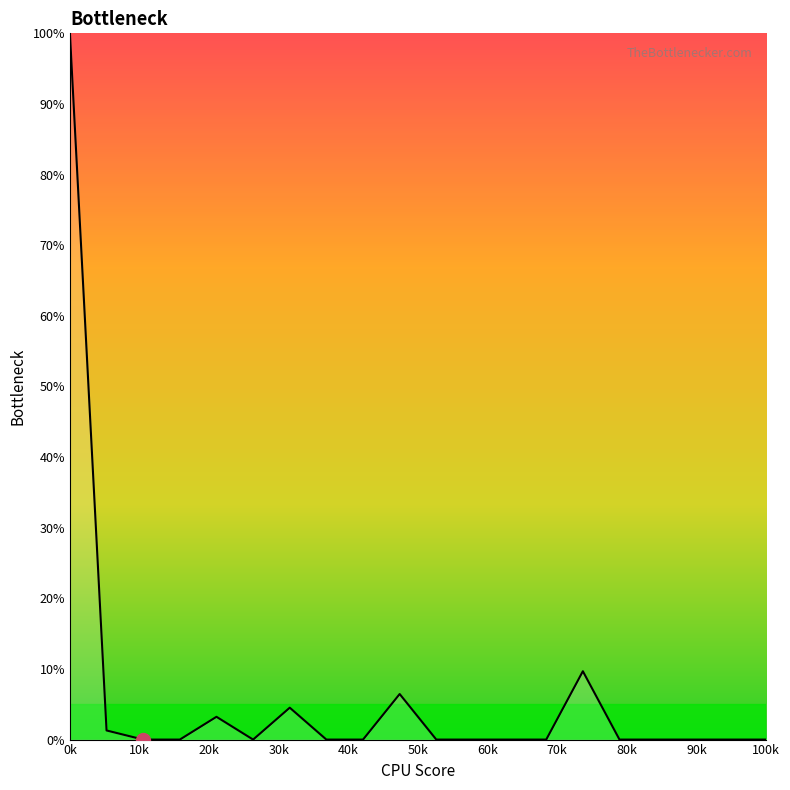

What is the maximum value shown in the chart?

100.0